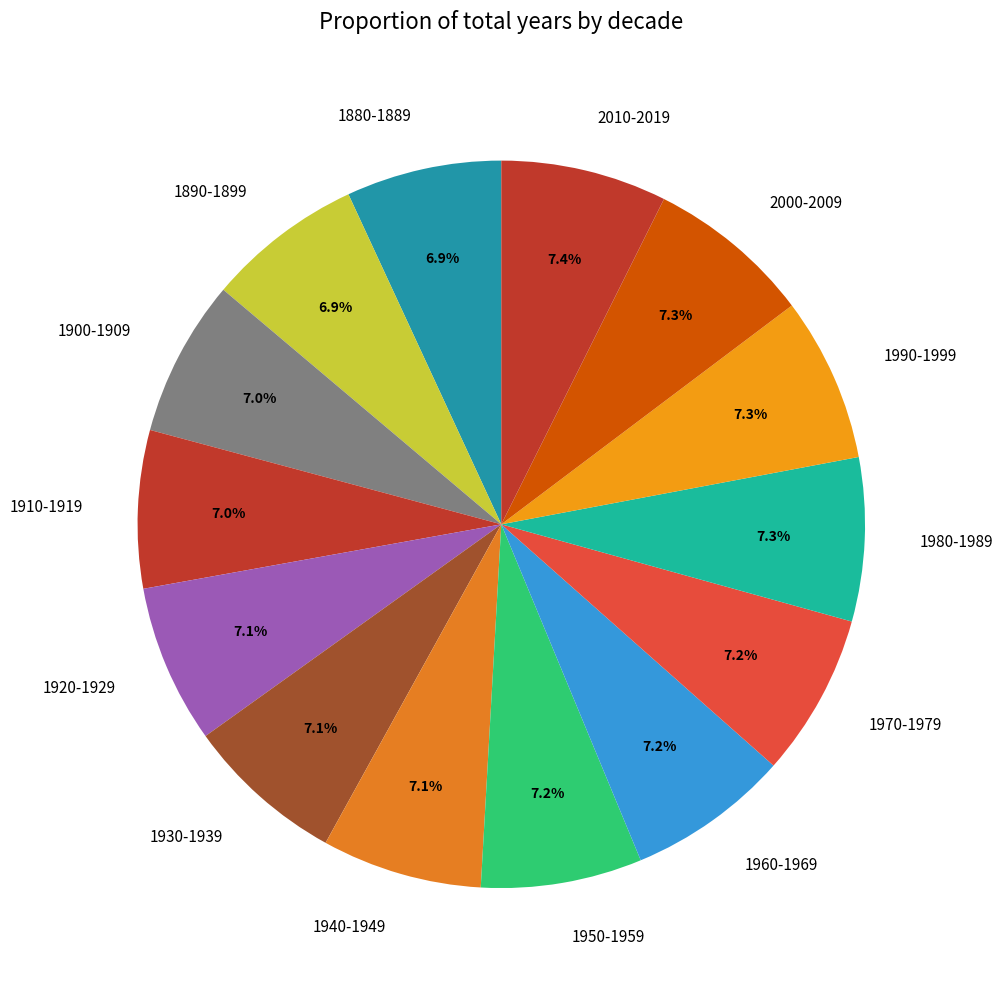

What percentage is the 1970-1979 slice, to the nearest percent?

7%